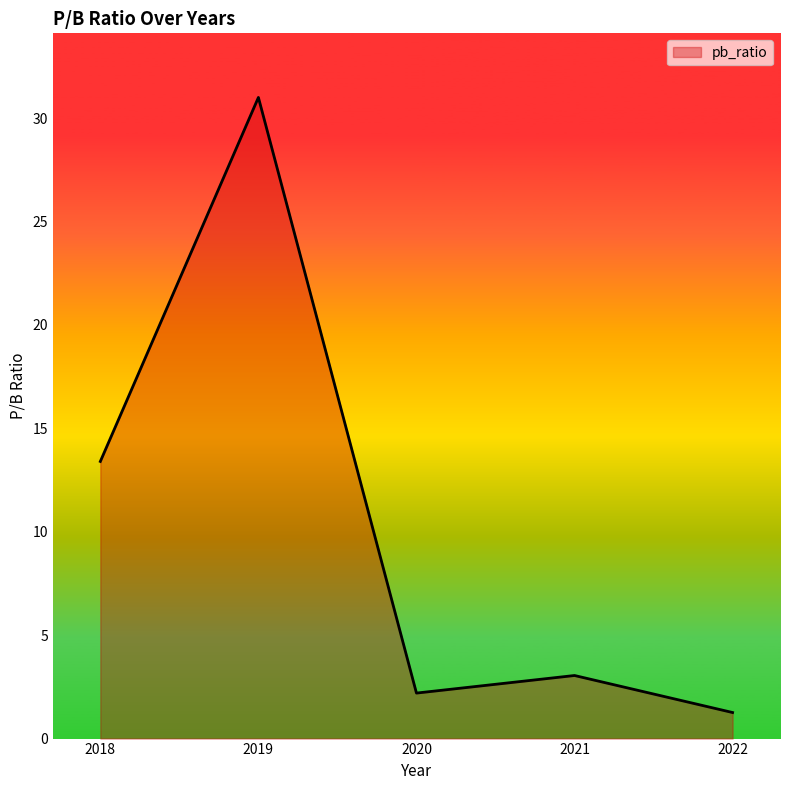

The chart shows a value of 3.7 at 2018. True or false?

False